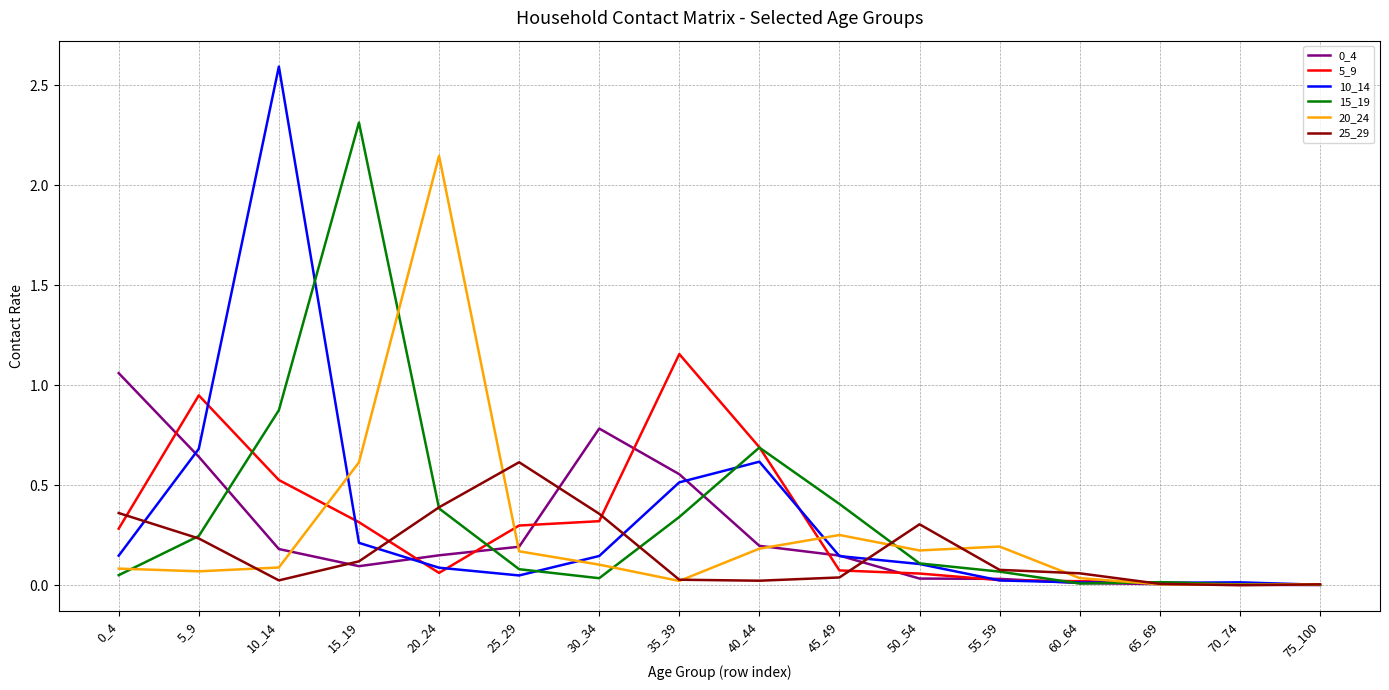

True or false: 5_9 has a value of 0.5 at 25_29.

False